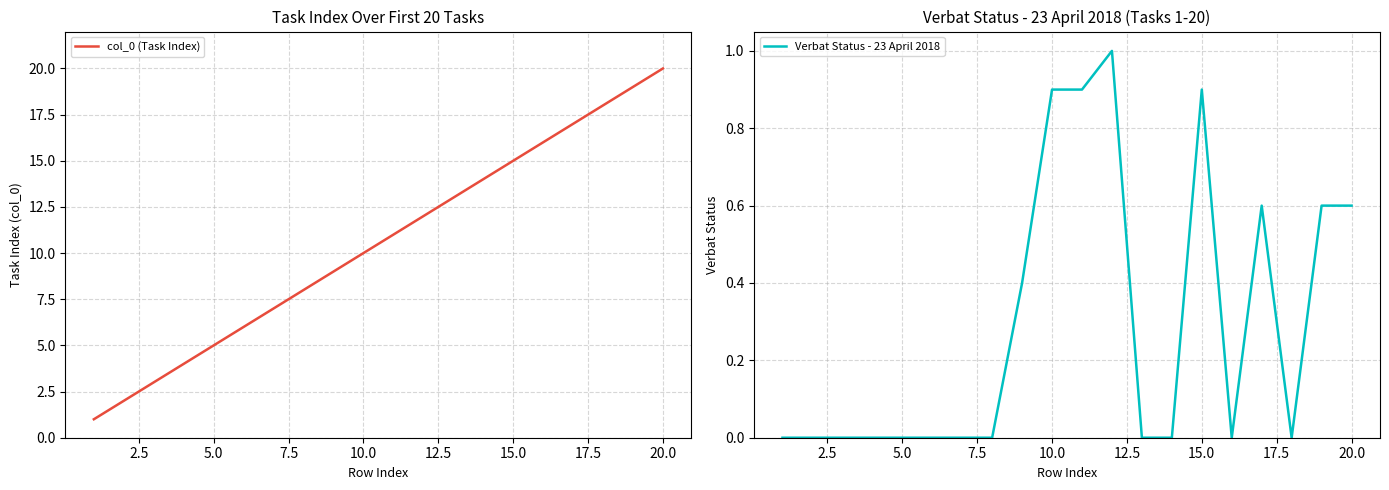

What is the highest value of the col_0 (Task Index) series?

20